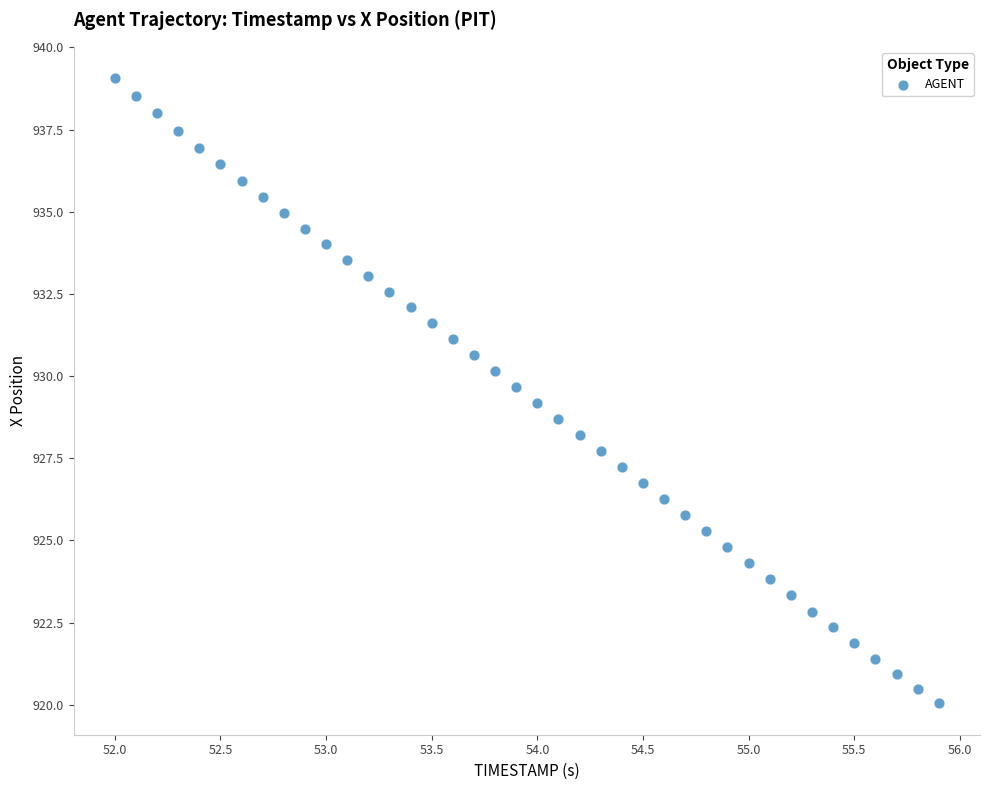

What is the range of Y values (max minus min)?

19.0